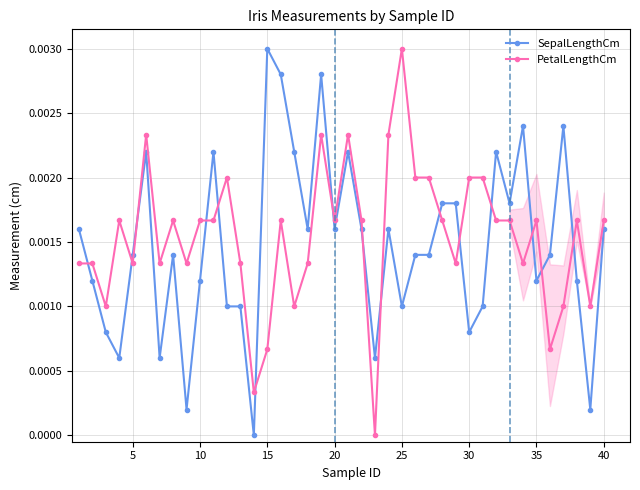

Which series ends up on top after the final intersection of PetalLengthCm and SepalLengthCm?

PetalLengthCm